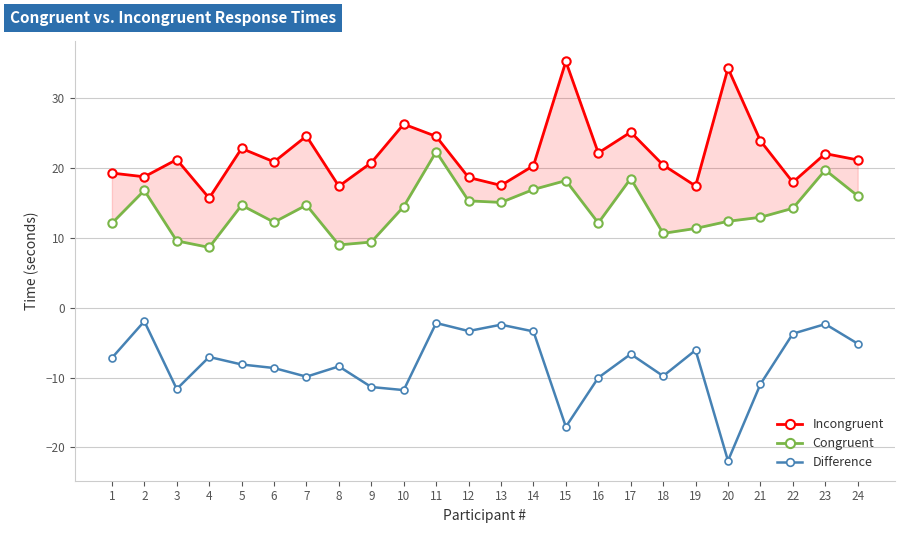

What is the sum of all Congruent values?

337.2